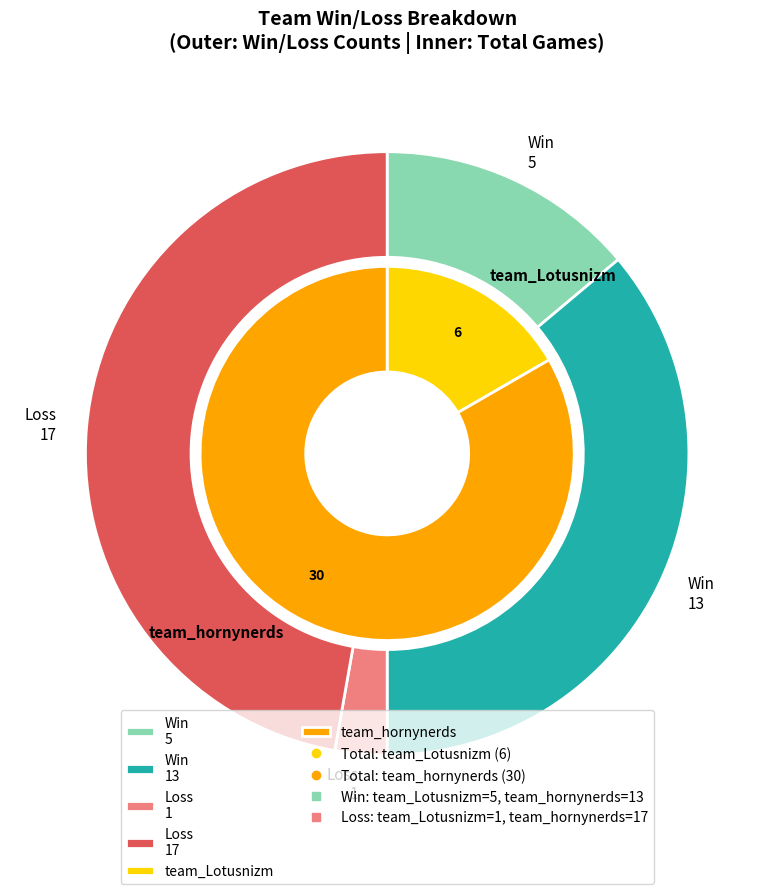

What percentage do team_Lotusnizm and team_hornynerds together represent?

100.0%